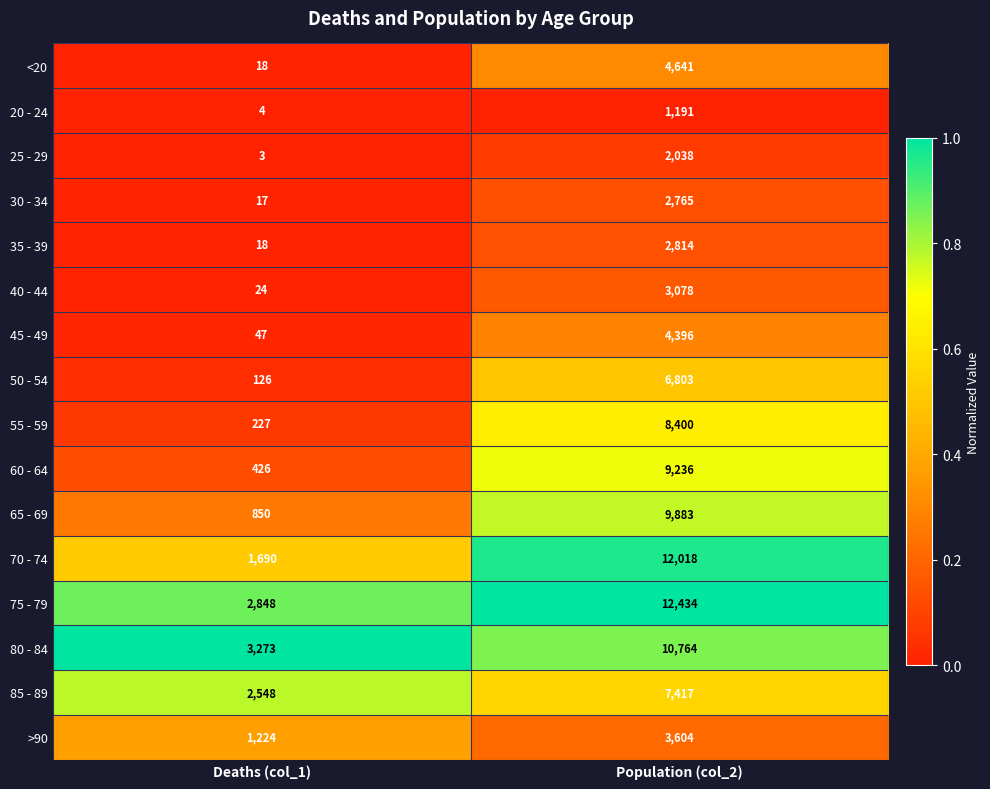

What is the sum of all 20 - 24 values?

1195